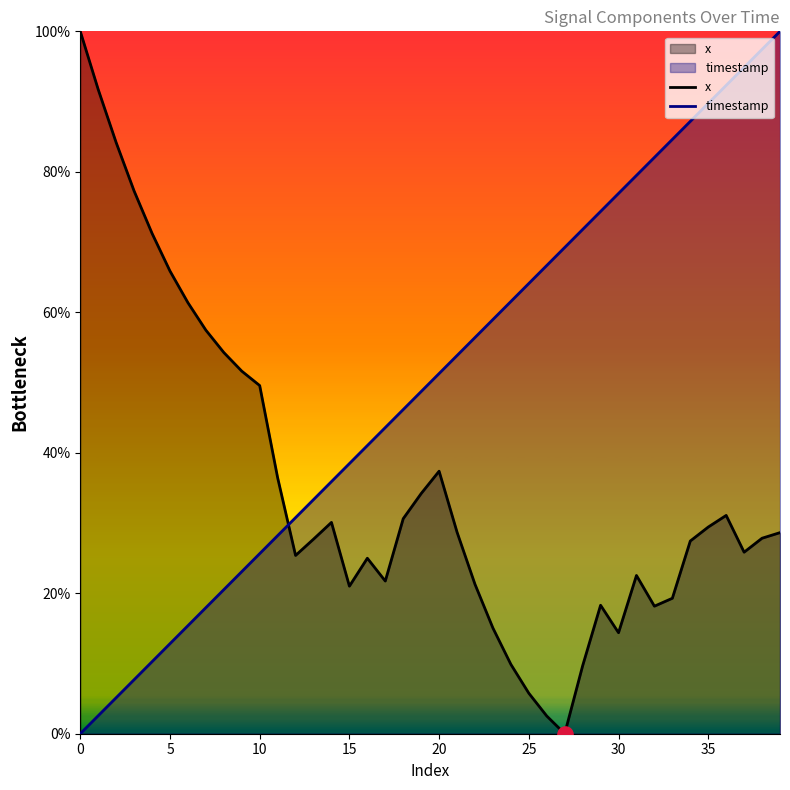

At how many categories does at least one series exceed 17?

40